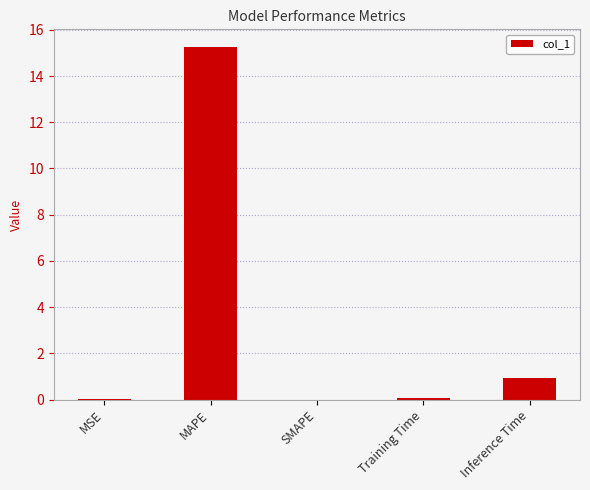

What is the sum of the values at SMAPE and Inference Time?

0.9